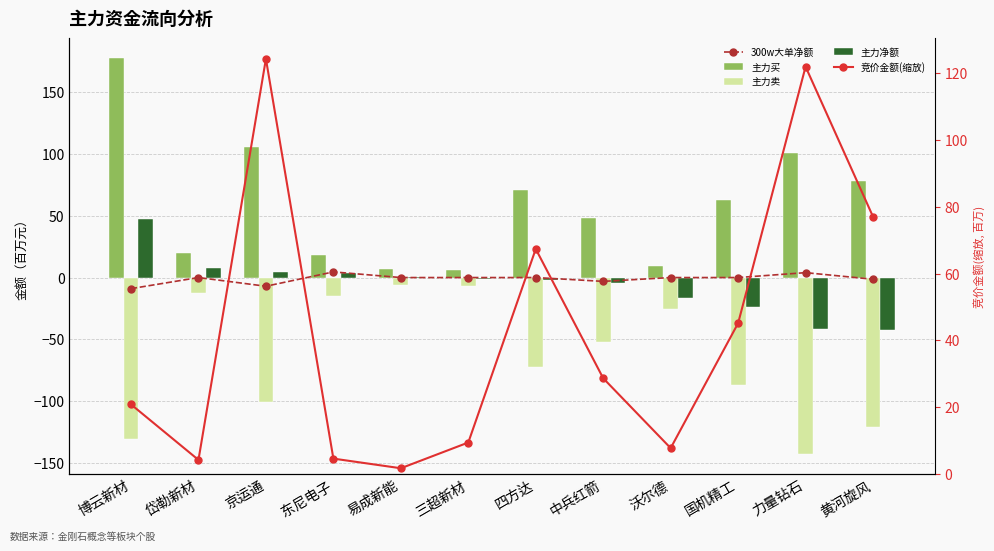

The 主力净额 series shows 47.1 at 博云新材. True or false?

True